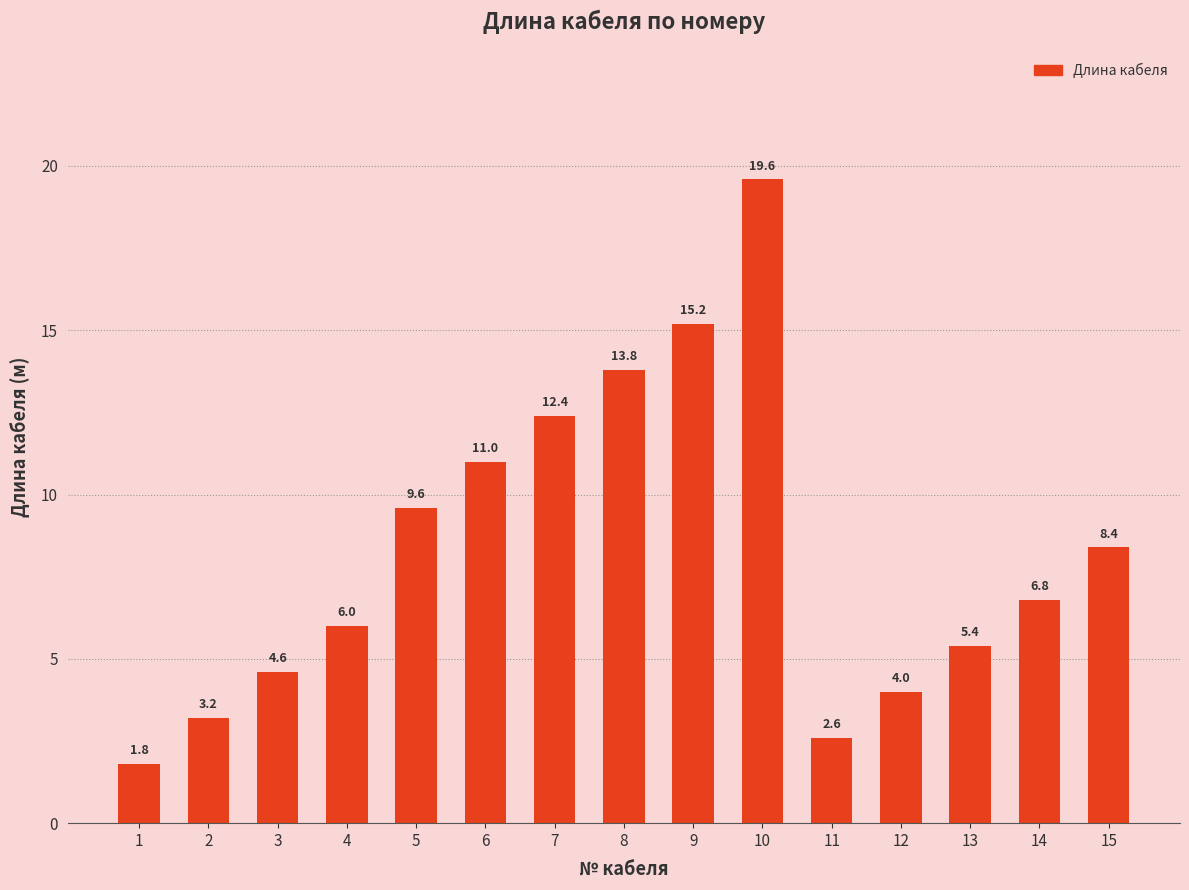

The value at 12 is 4.0. True or false?

True